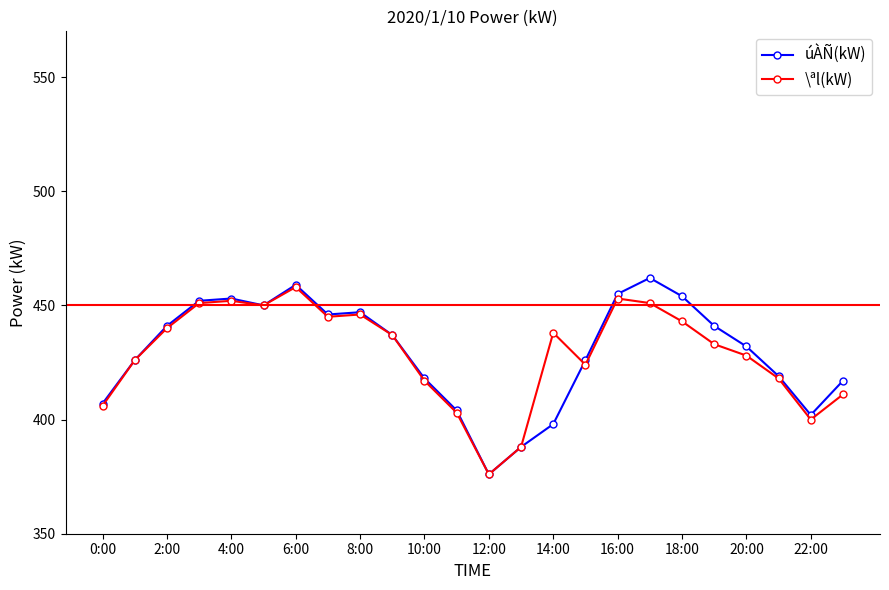

What is the value of the \ªl(kW) point at the 6th from the left?

450